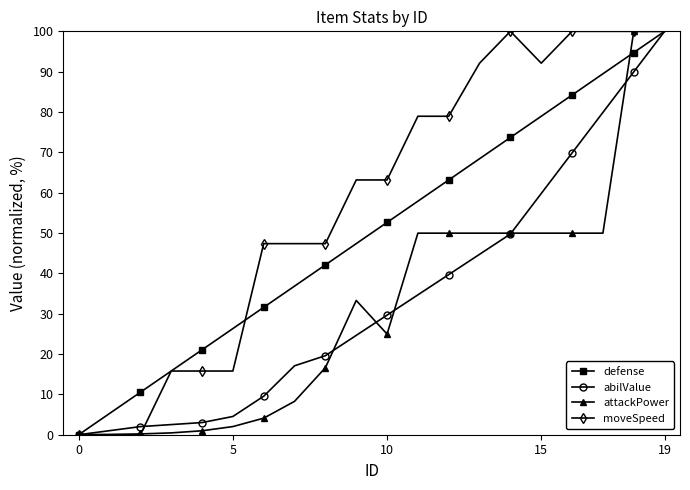

What is the value of the abilValue point at the 8th from the left?

17.1